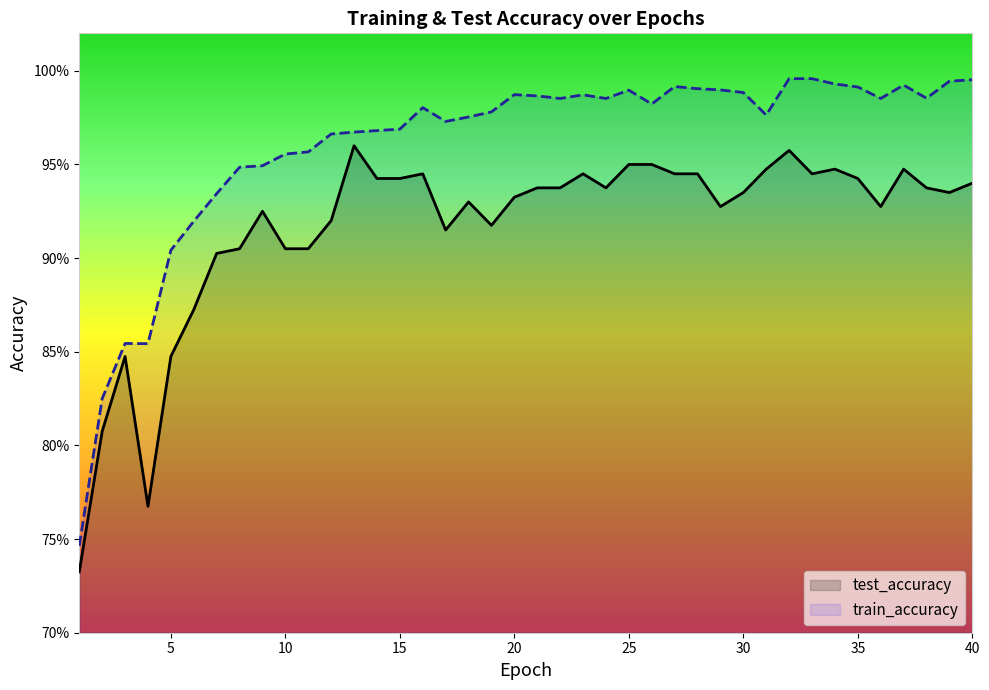

True or false: train_accuracy and test_accuracy cross at least once.

False